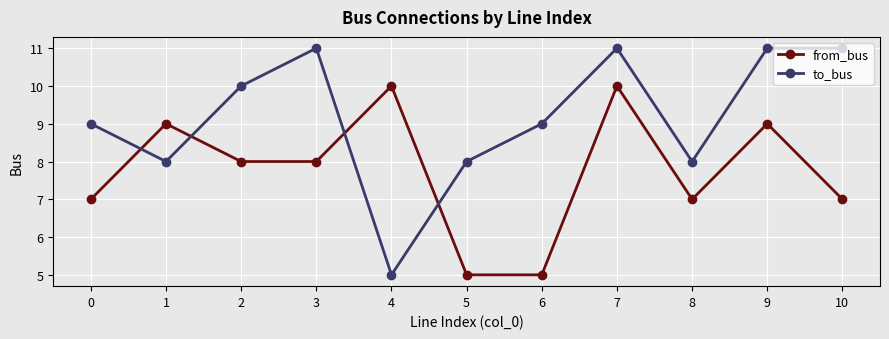

What is the value of the from_bus point at the 3rd from the left?

8